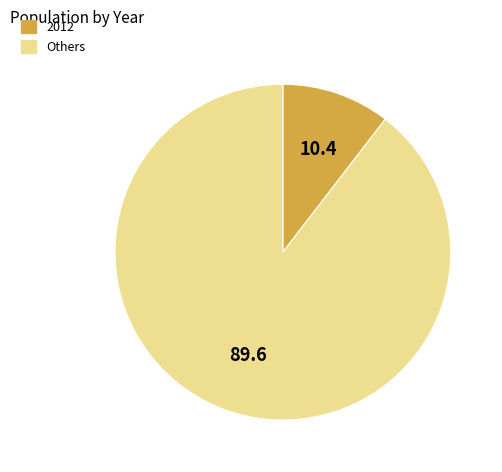

Is there a majority slice in this chart?

Yes